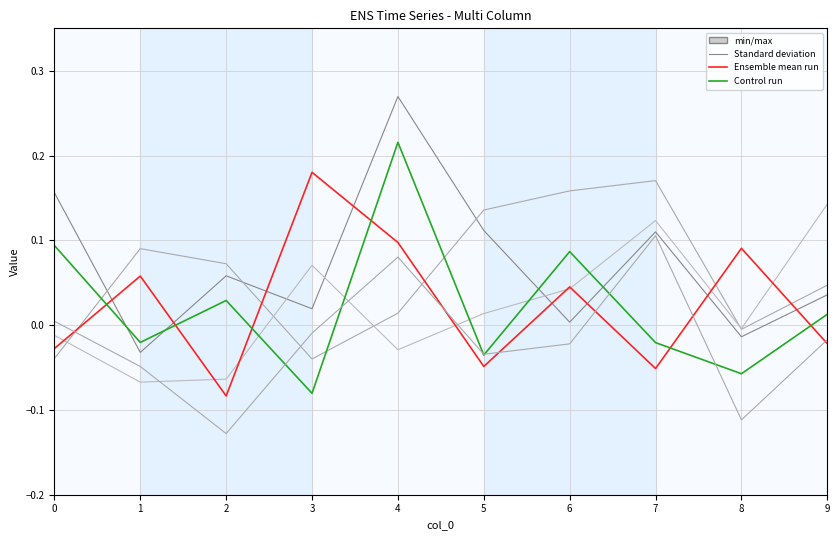

Reading left to right, what are all the values shown in this chart?

col_1: 0=0.2	1=-0.0	2=0.1	3=0.0	4=0.3	5=0.1	6=0.0	7=0.1	8=-0.0	9=0.0
col_2: 0=-0.0	1=0.1	2=0.1	3=-0.0	4=0.0	5=0.1	6=0.2	7=0.2	8=-0.0	9=0.0
col_3: 0=-0.0	1=-0.1	2=-0.1	3=0.1	4=-0.0	5=0.0	6=0.0	7=0.1	8=-0.0	9=0.1
col_4: 0=-0.0	1=0.1	2=-0.1	3=0.2	4=0.1	5=-0.0	6=0.0	7=-0.1	8=0.1	9=-0.0
col_5: 0=0.1	1=-0.0	2=0.0	3=-0.1	4=0.2	5=-0.0	6=0.1	7=-0.0	8=-0.1	9=0.0
col_6: 0=0.0	1=-0.0	2=-0.1	3=-0.0	4=0.1	5=-0.0	6=-0.0	7=0.1	8=-0.1	9=-0.0